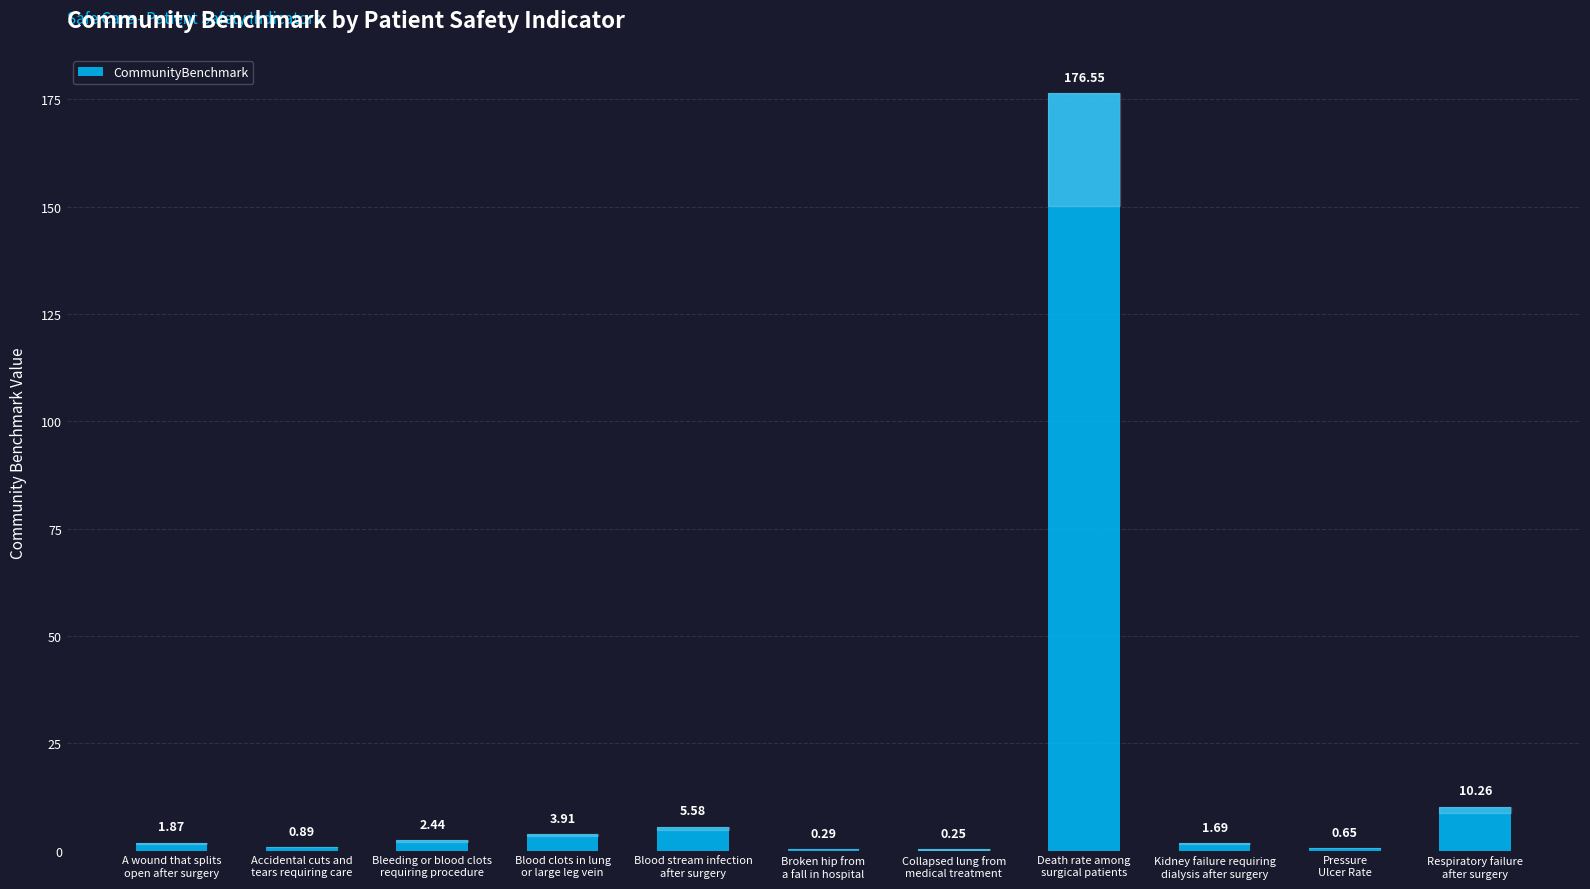

What is the sum of all values?

204.4